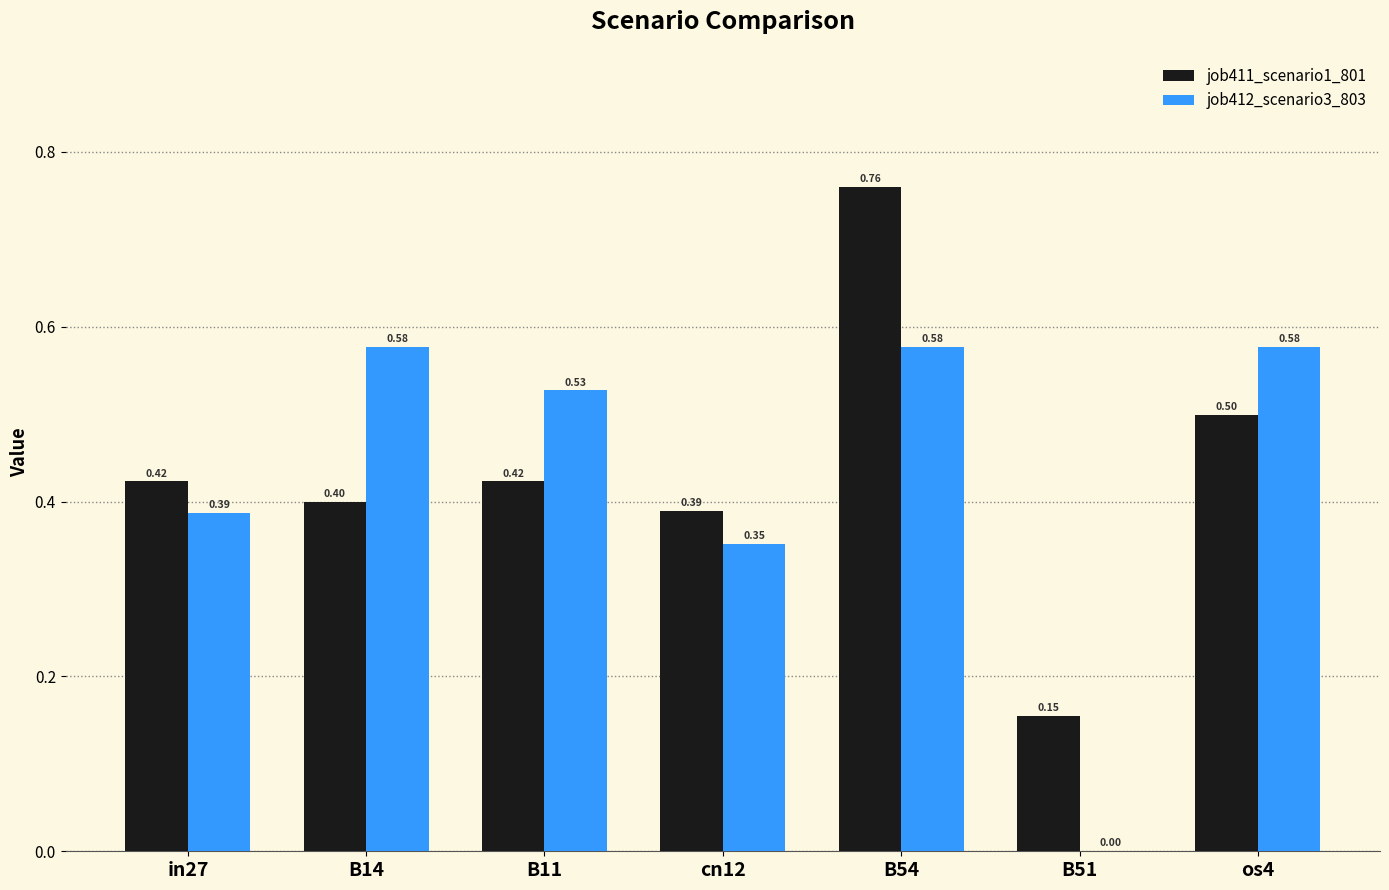

The job411_scenario1_801 series shows 0.4 at in27. True or false?

True